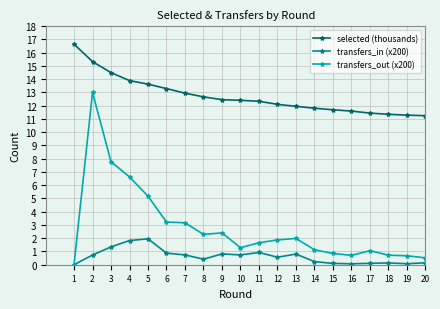

True or false: transfers_in (x200) and selected (thousands) intersect in this chart.

False